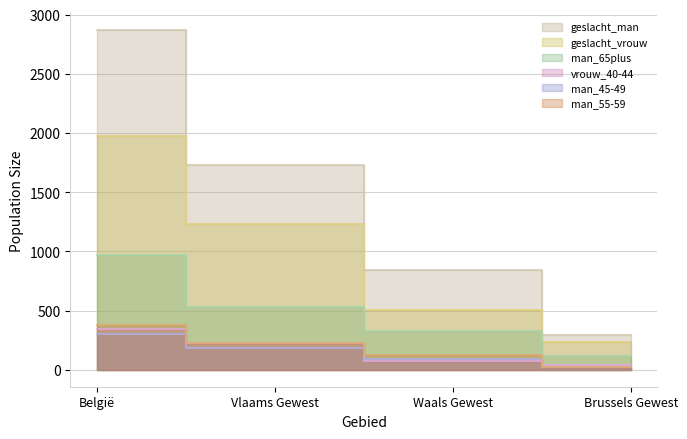

Where is vrouw_40-44 nearest to the value 191?

Vlaams Gewest